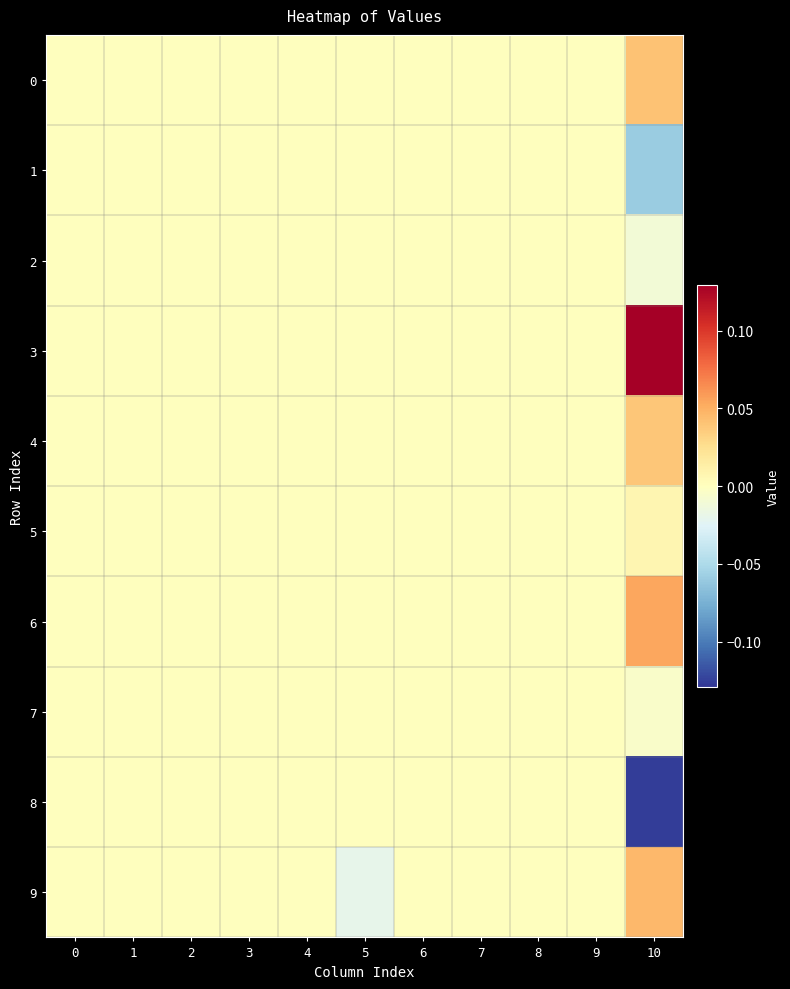

How many data points does each series have?

11